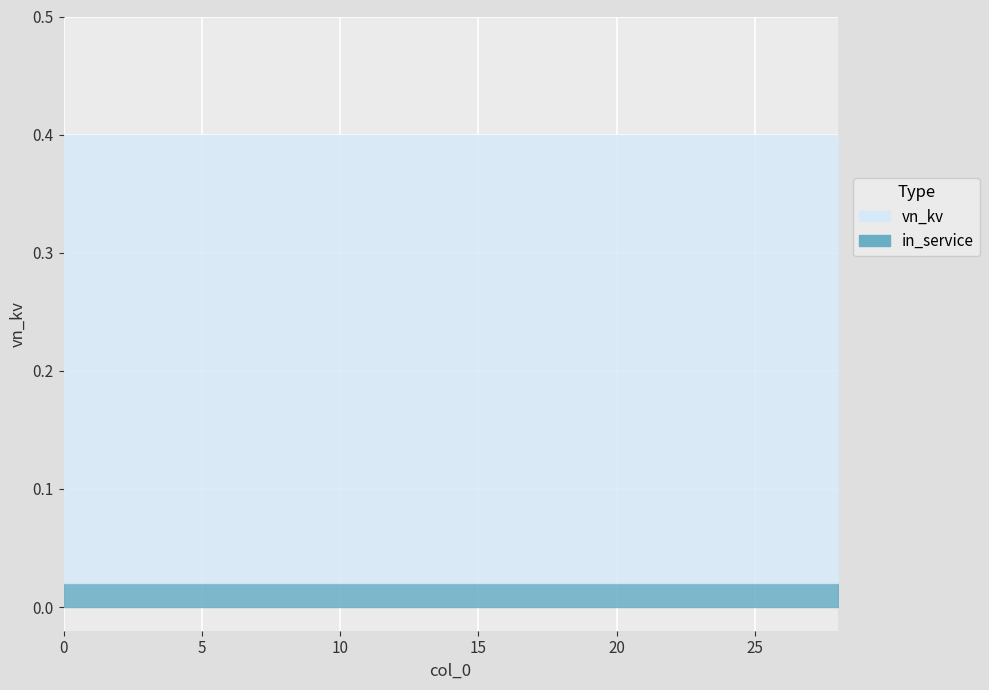

Count the number of categories in the chart.

15